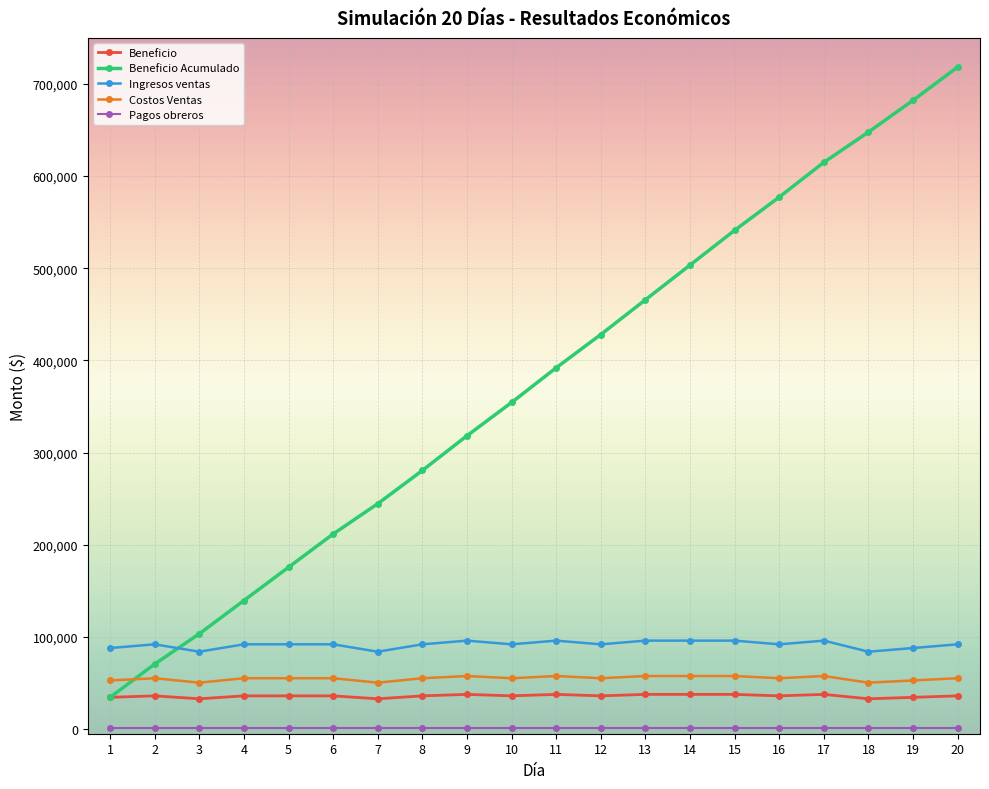

Rank the categories by Beneficio Acumulado value from lowest to highest.

1, 2, 3, 4, 5, 6, 7, 8, 9, 10, 11, 12, 13, 14, 15, 16, 17, 18, 19, 20